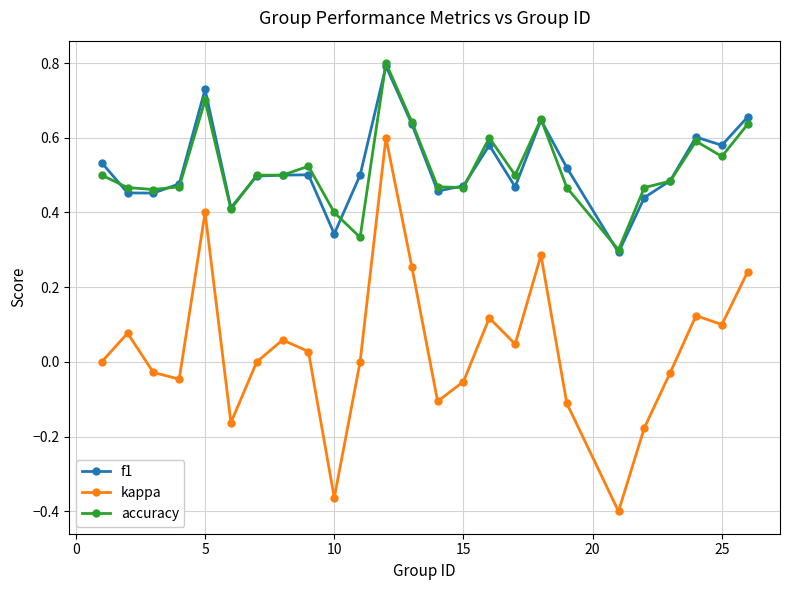

What is the maximum value for f1?

0.8